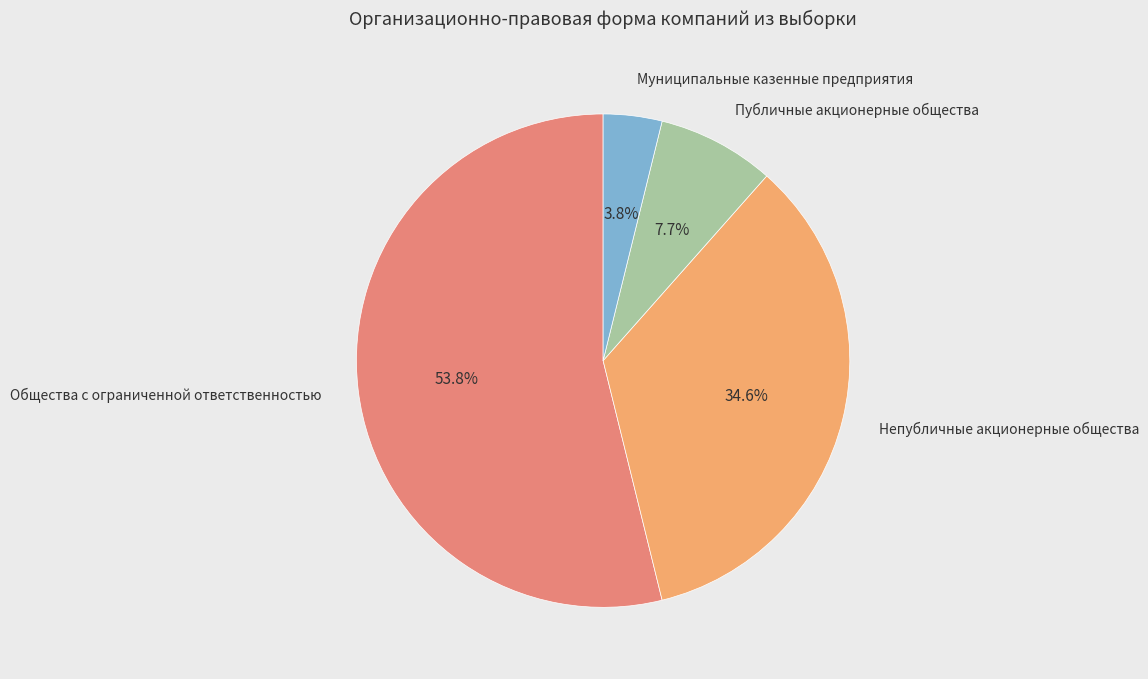

True or false: Муниципальные казенные предприятия accounts for 11% of the total.

False